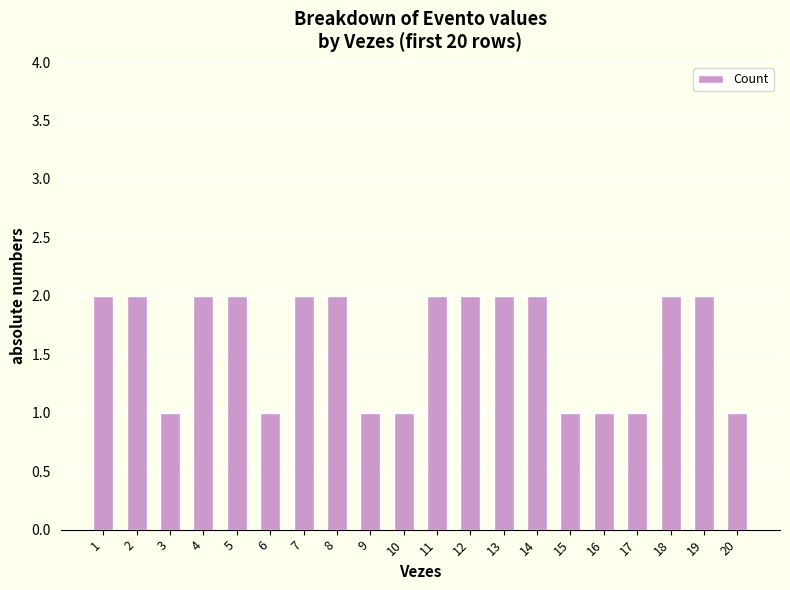

Are the bars horizontal?

No